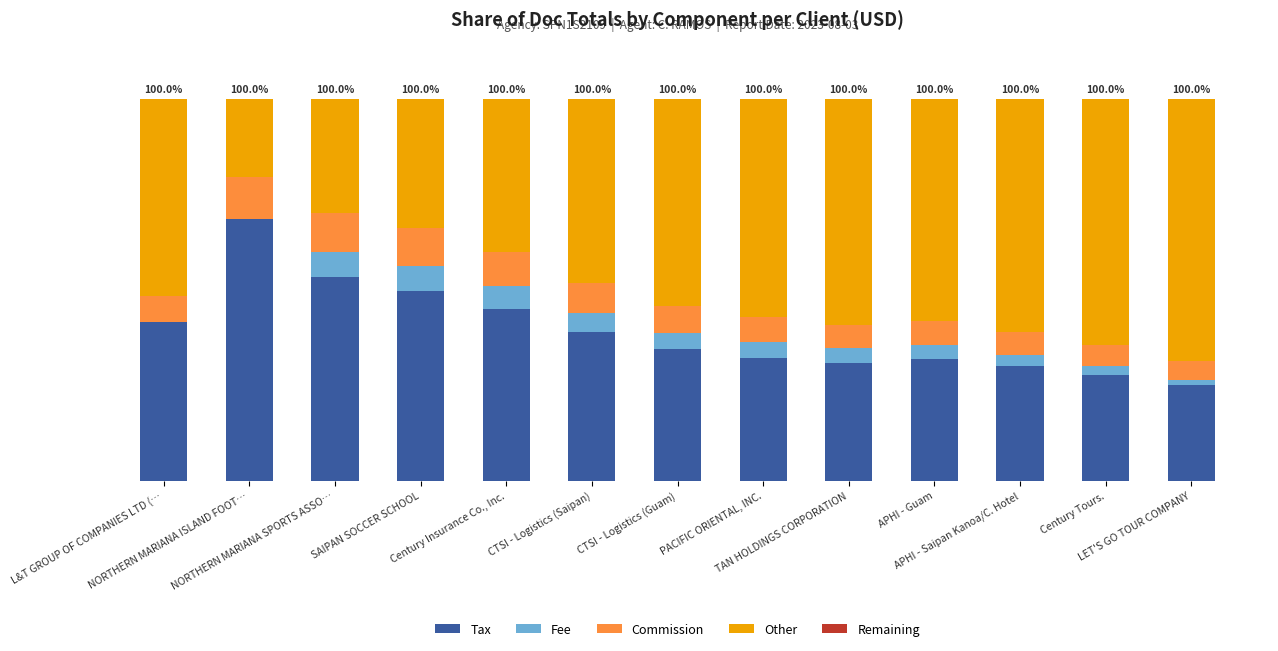

Are the bars horizontal?

No